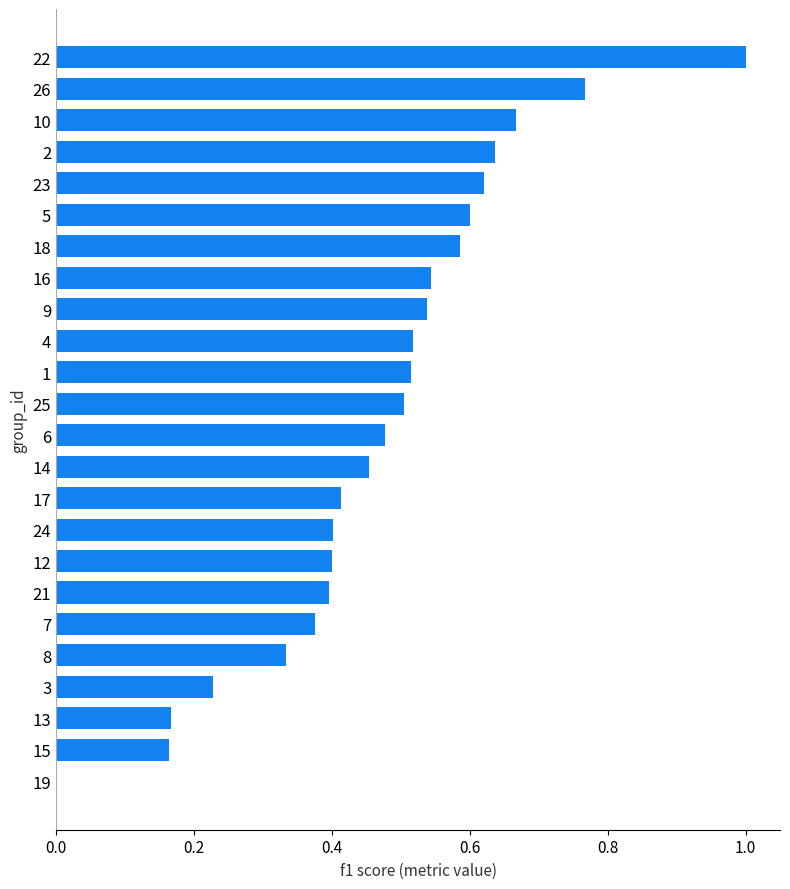

Is it true that the value at 19 is 0.0?

True